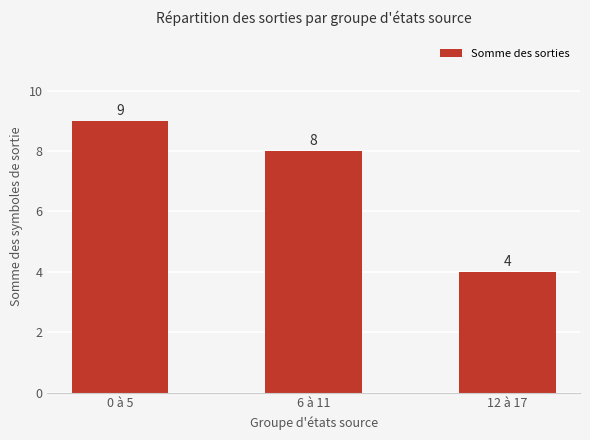

List the labels in order of value, smallest first.

12 à 17, 6 à 11, 0 à 5